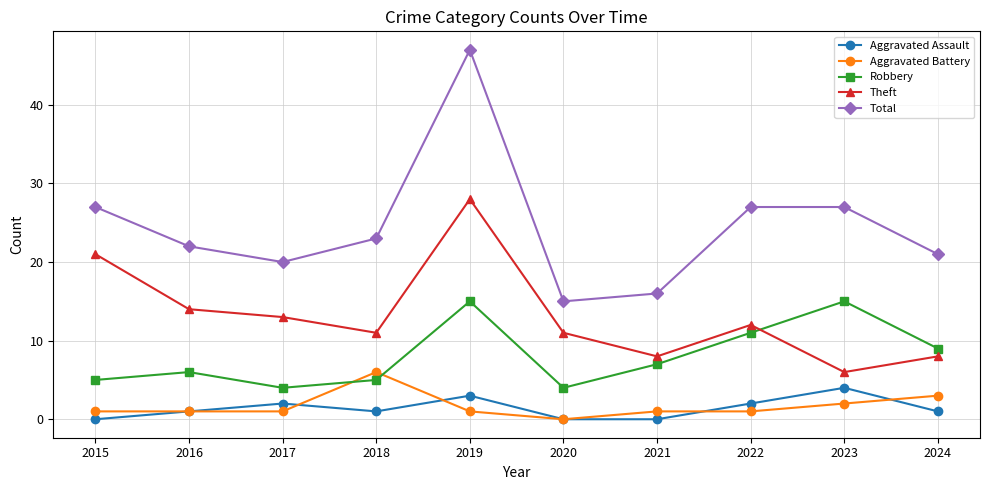

What is the sum of the Theft values at 2022 and 2017?

25